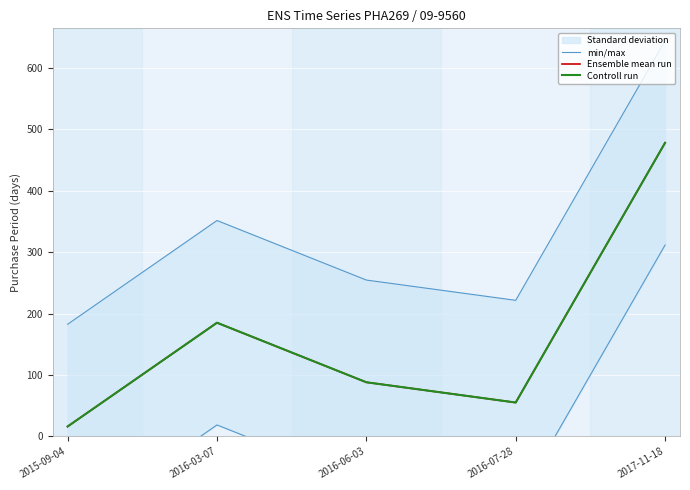

True or false: min/max and Ensemble mean run cross at least once.

False